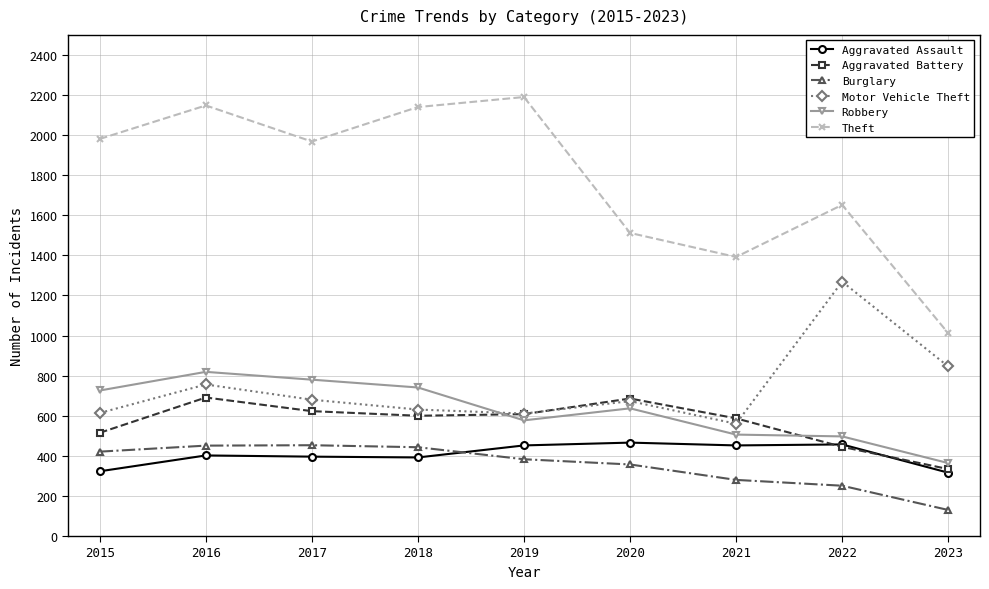

True or false: Motor Vehicle Theft and Theft cross at least once.

False